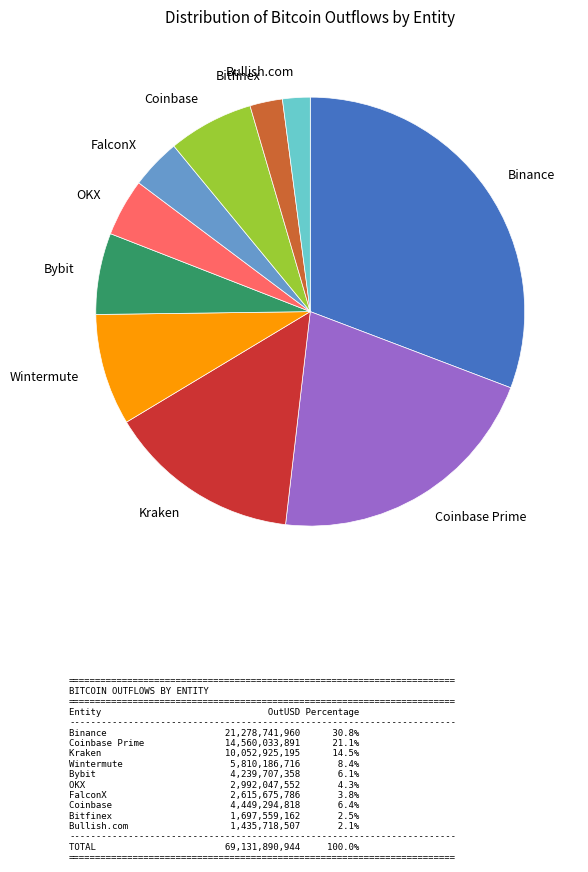

How many slices are in this pie chart?

10